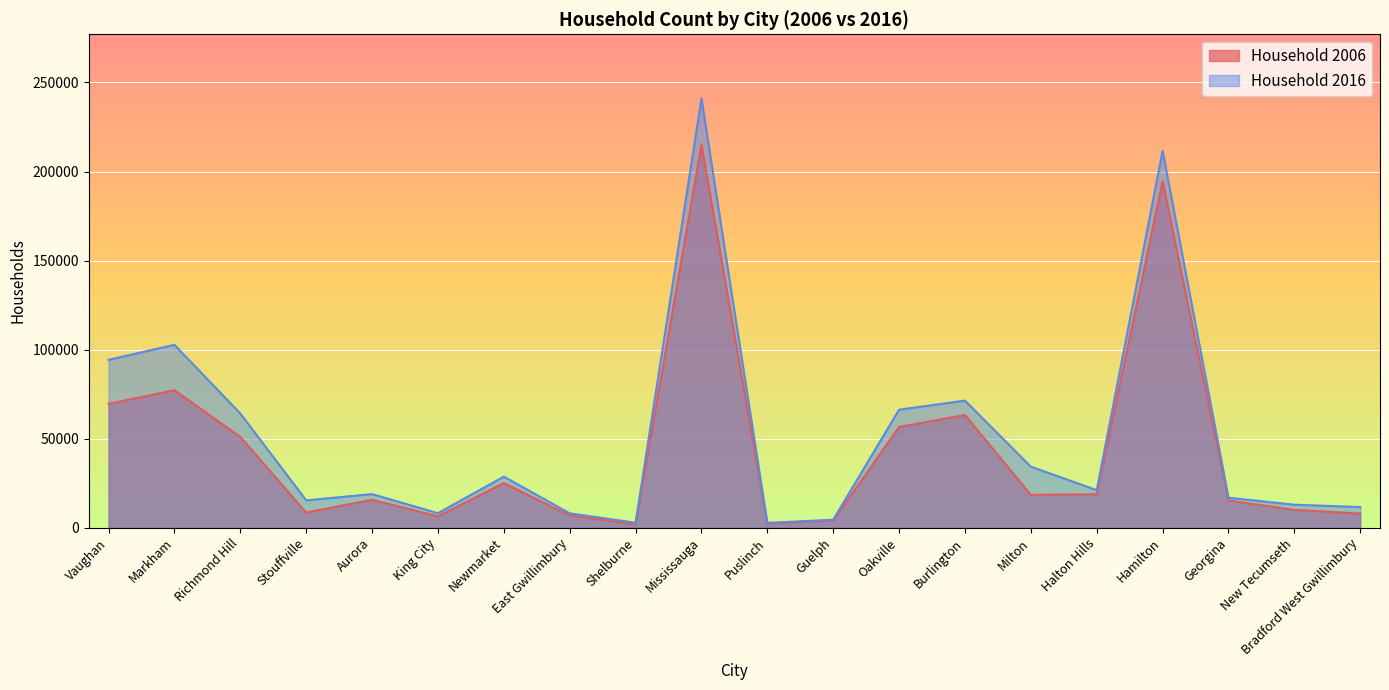

True or false: Household 2006 and Household 2016 cross at least once.

False